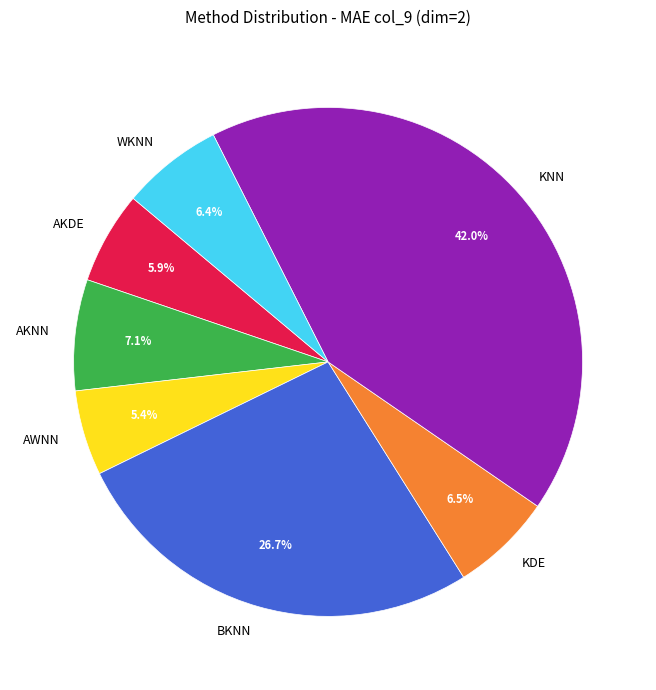

Between AKNN and WKNN, which is larger?

AKNN